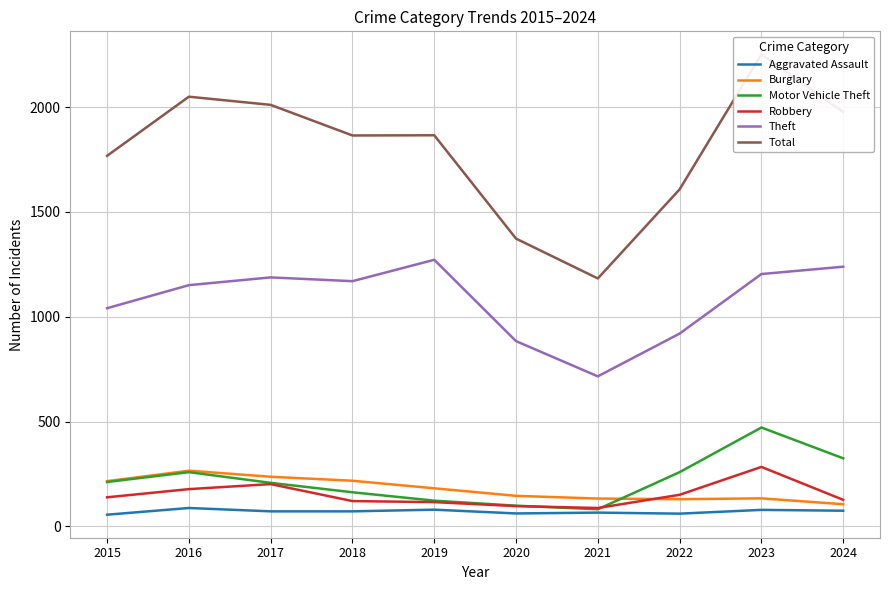

The value of Theft at 2017 is 1188. True or false?

True